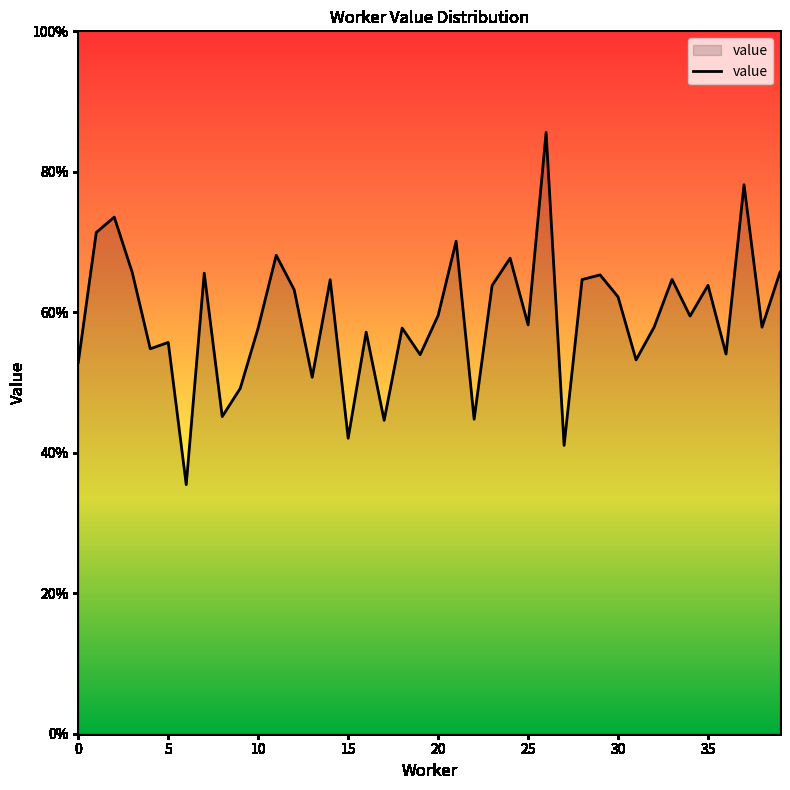

What is the smallest value displayed?

0.4